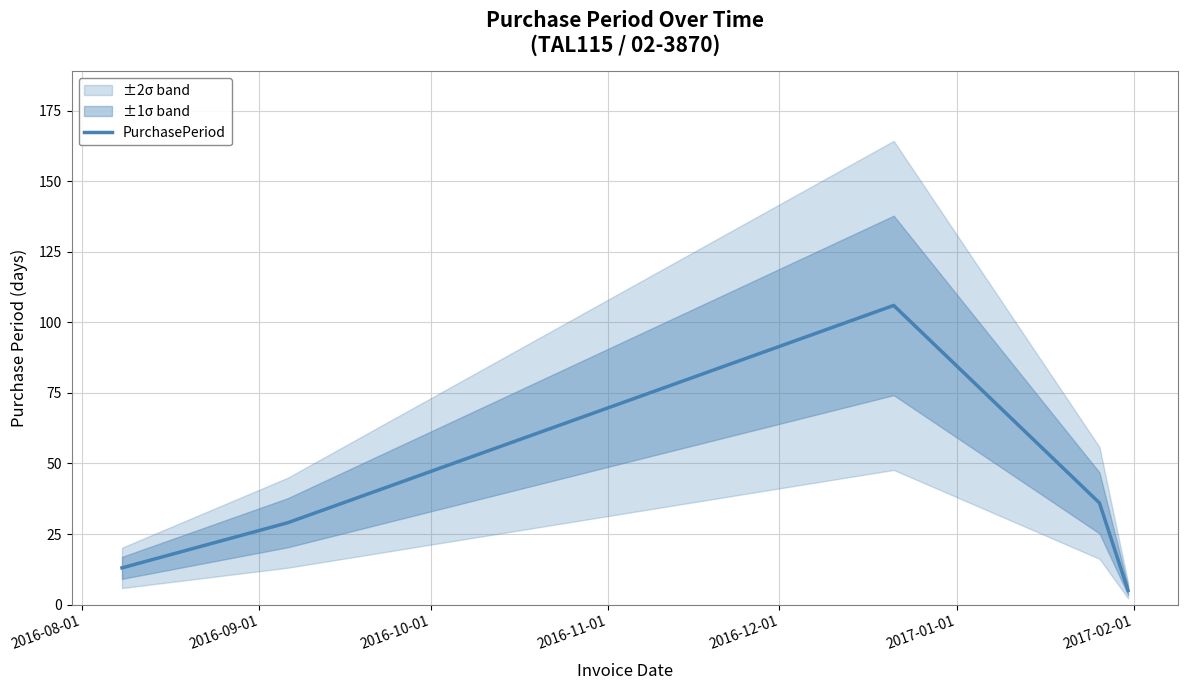

What is the highest value of the PurchasePeriod series?

106